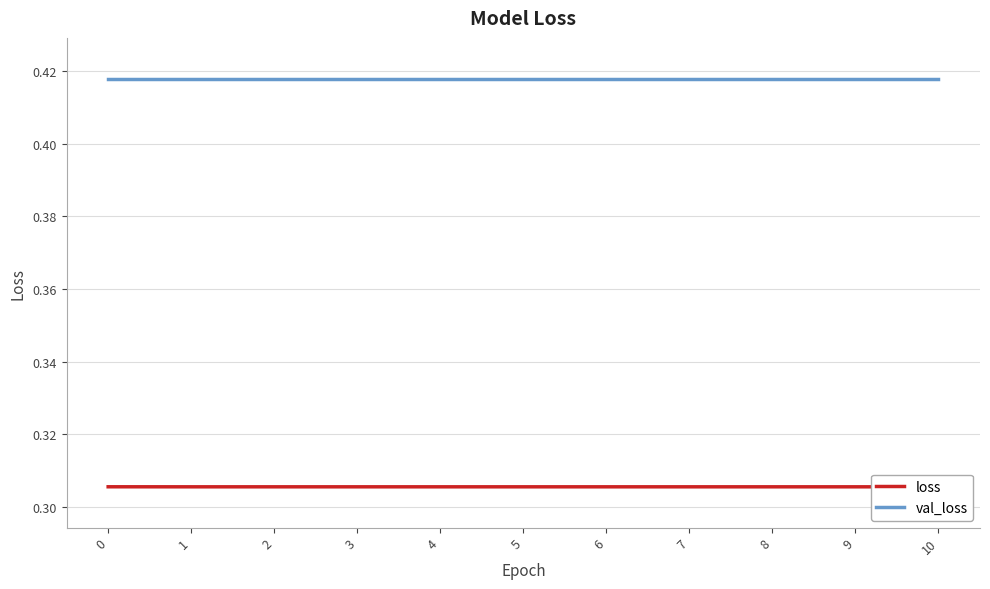

What is the greatest value displayed?

0.4